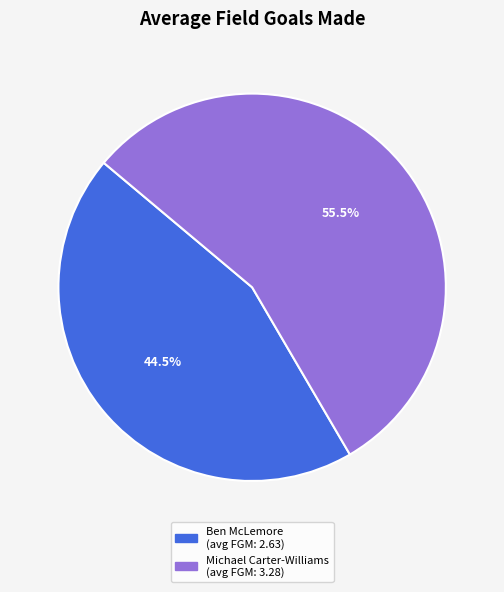

Between Michael Carter-Williams and Ben McLemore, which is larger?

Michael Carter-Williams